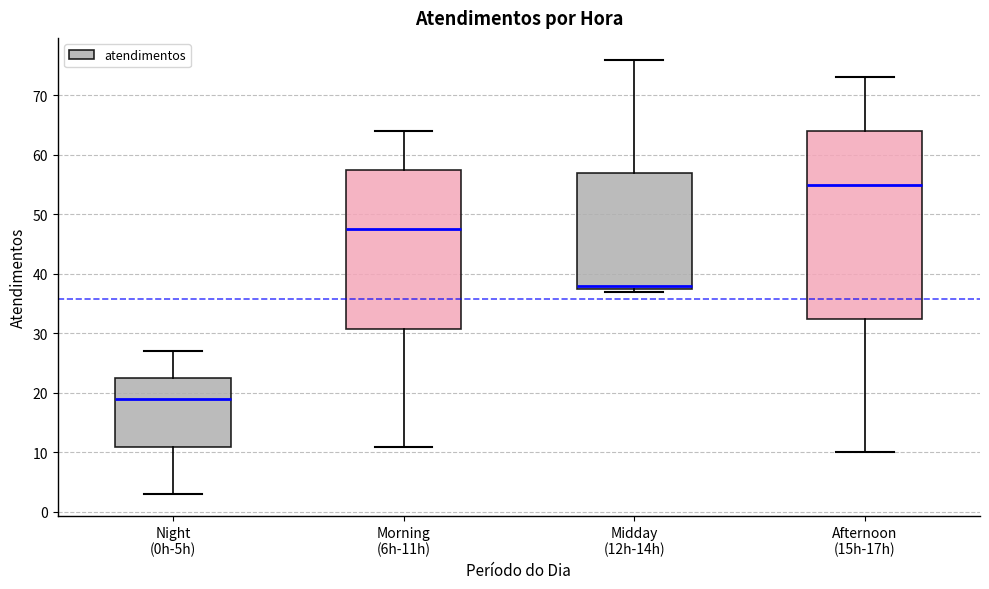

Comparing the boxes themselves (not the whiskers), which one is the tallest?

Afternoon (15h-17h)